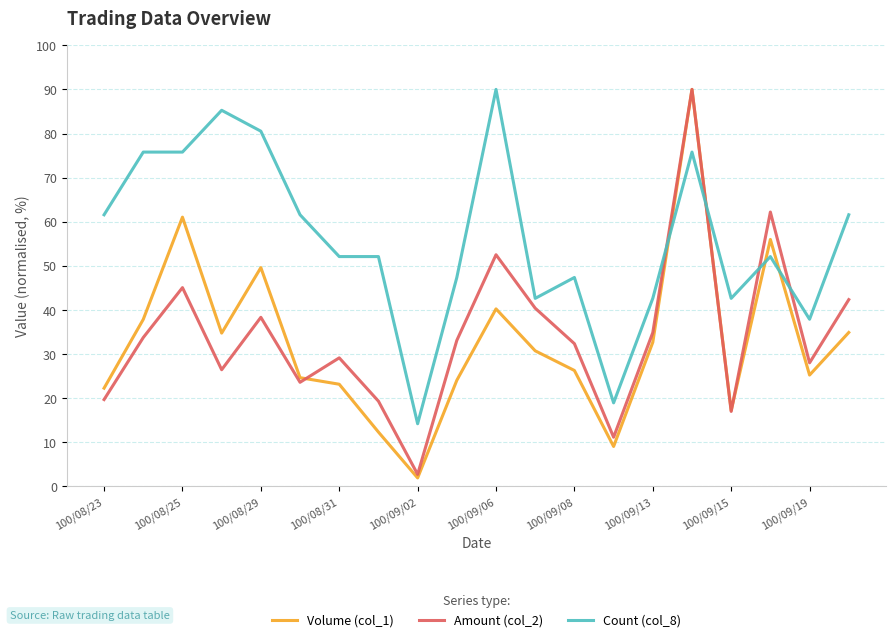

What is the maximum value for Volume (col_1)?

90.0